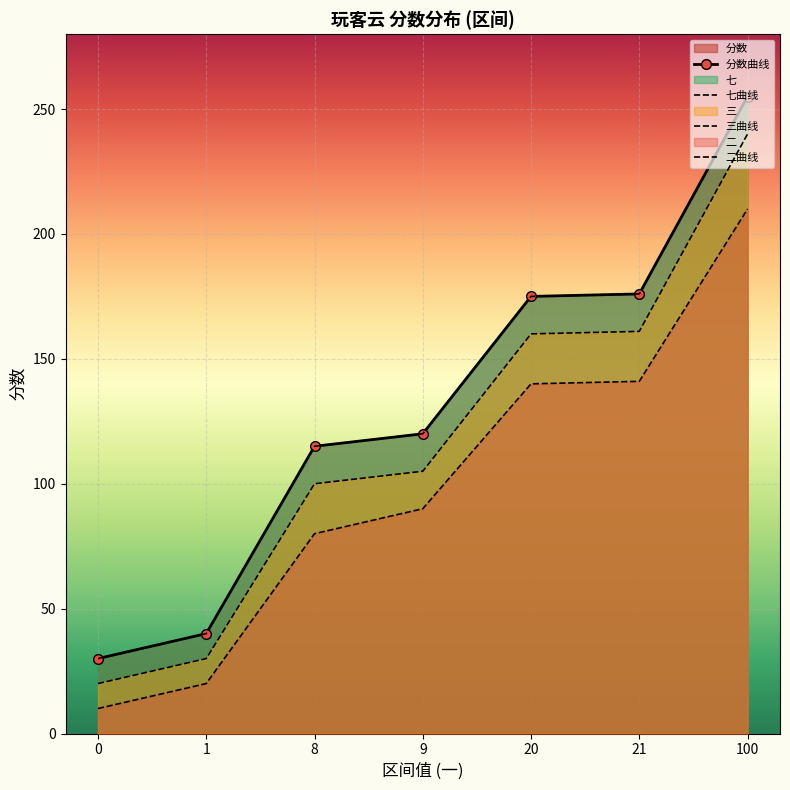

List the labels in order of 分数曲线 value, largest first.

100, 21, 20, 9, 8, 1, 0